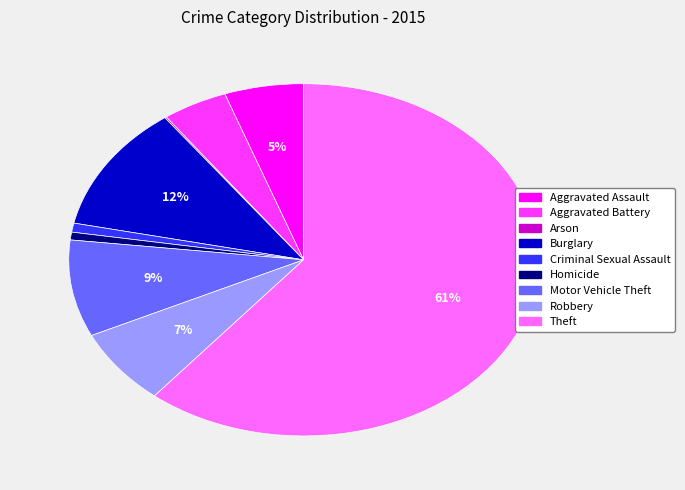

The Criminal Sexual Assault slice represents 1% of the pie. True or false?

True